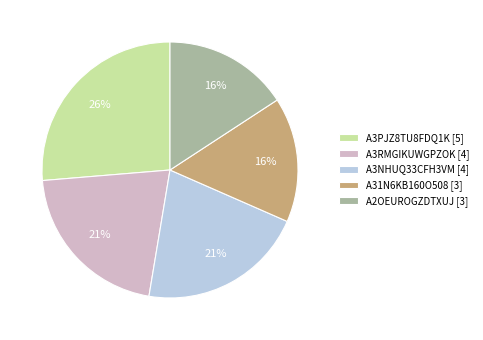

Is it true that A31N6KB160O508 [3] is 16% of the pie?

True